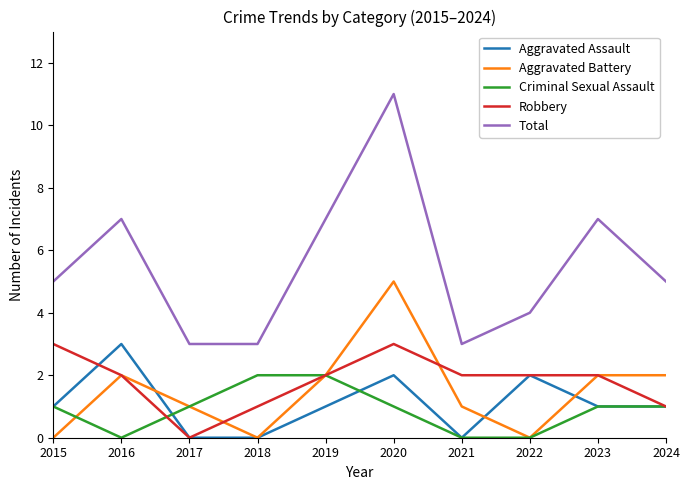

At 2020, list the series in order from largest to smallest.

Total, Aggravated Battery, Robbery, Aggravated Assault, Criminal Sexual Assault